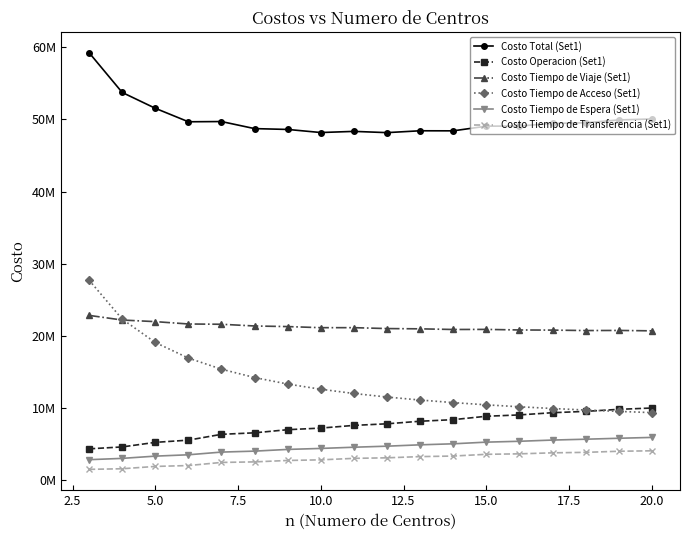

What are all the series names shown in the legend?

Costo Total (Set1), Costo Operacion (Set1), Costo Tiempo de Viaje (Set1), Costo Tiempo de Acceso (Set1), Costo Tiempo de Espera (Set1), Costo Tiempo de Transferencia (Set1)